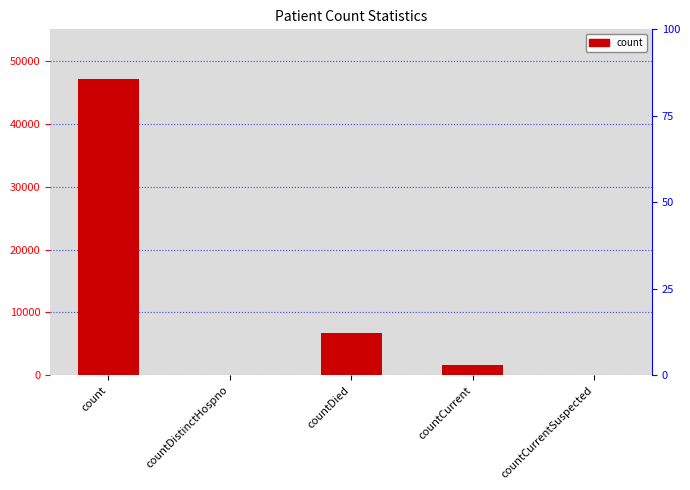

Rank the categories by value from lowest to highest.

countDistinctHospno, countCurrentSuspected, countCurrent, countDied, count